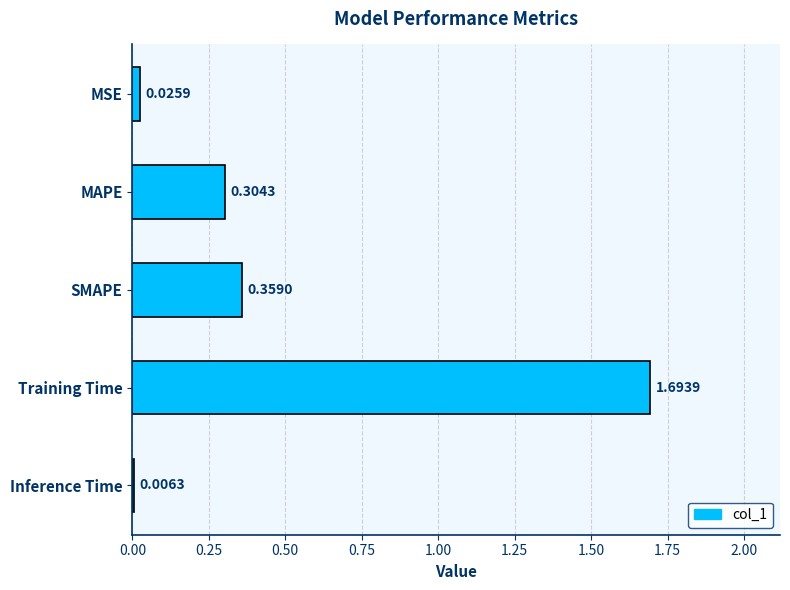

What is the change in value from Training Time to Inference Time?

-1.7